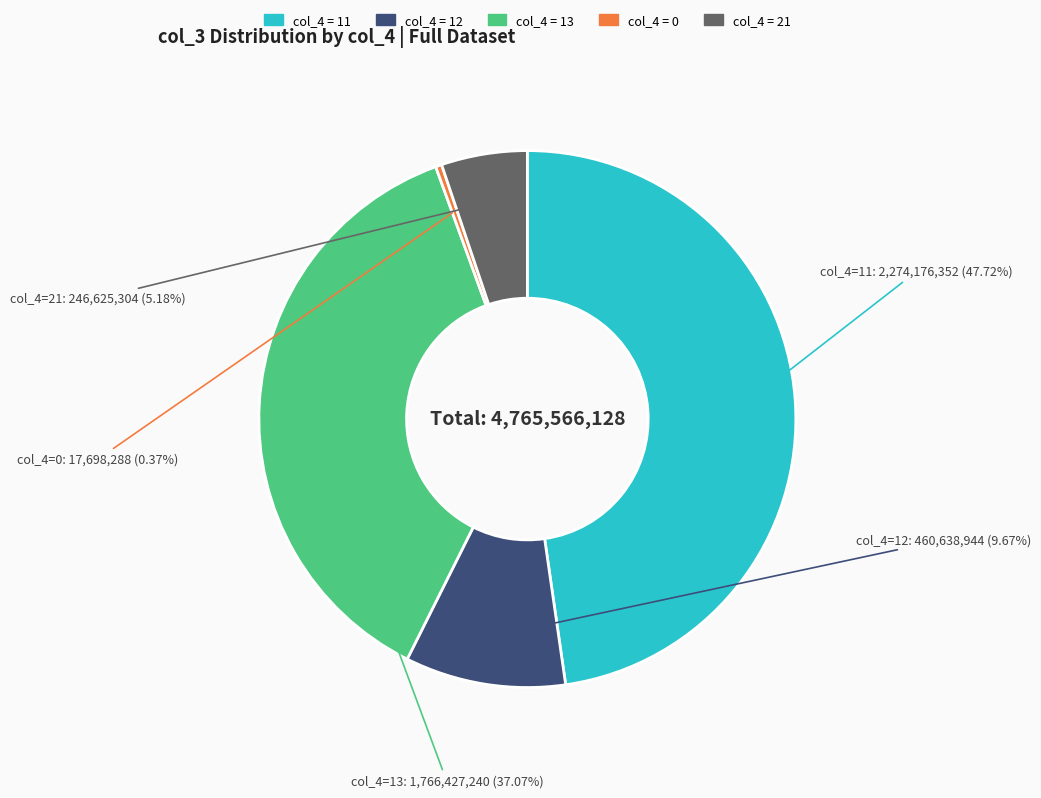

Is there any slice that represents more than half of the pie?

No